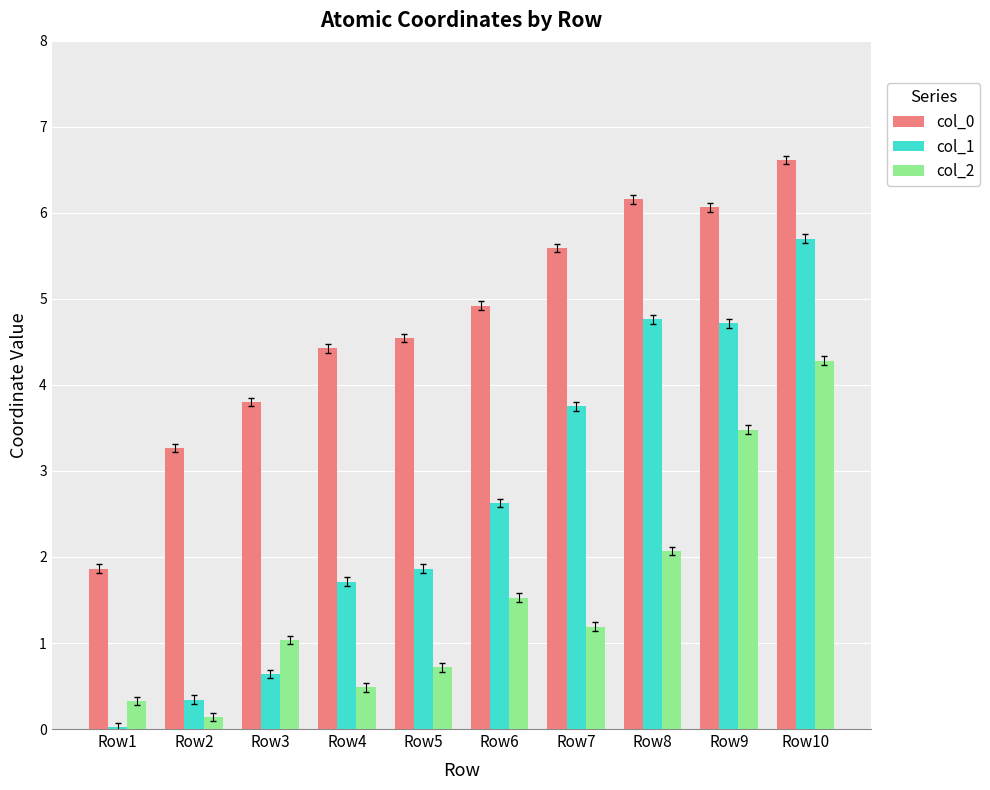

True or false: col_0 has a value of 2.1 at Row7.

False